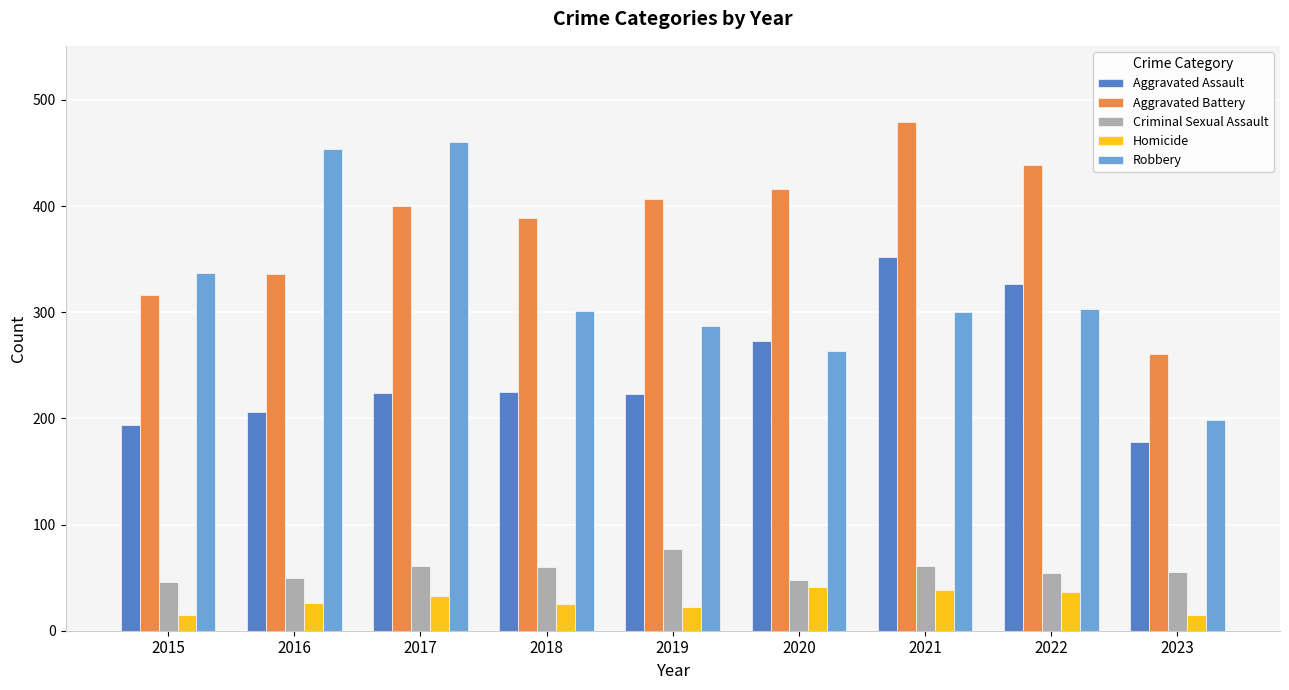

What is the value of the Robbery bar at the 7th from the left?

300